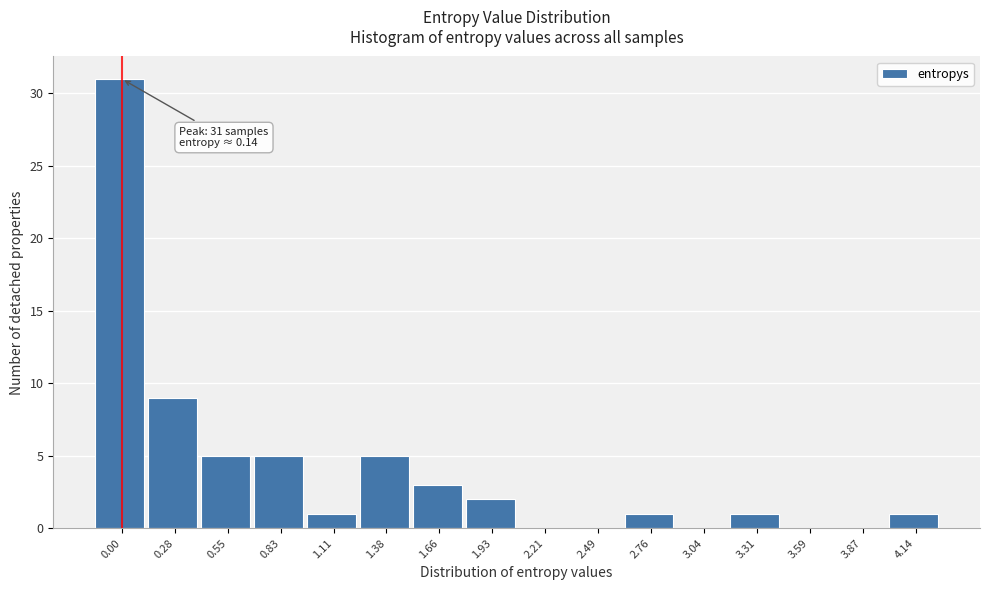

Reading left to right, what are all the values shown in this chart?

0.00=31	0.28=9	0.55=5	0.83=5	1.11=1	1.38=5	1.66=3	1.93=2	2.21=0	2.49=0	2.76=1	3.04=0	3.31=1	3.59=0	3.87=0	4.14=1